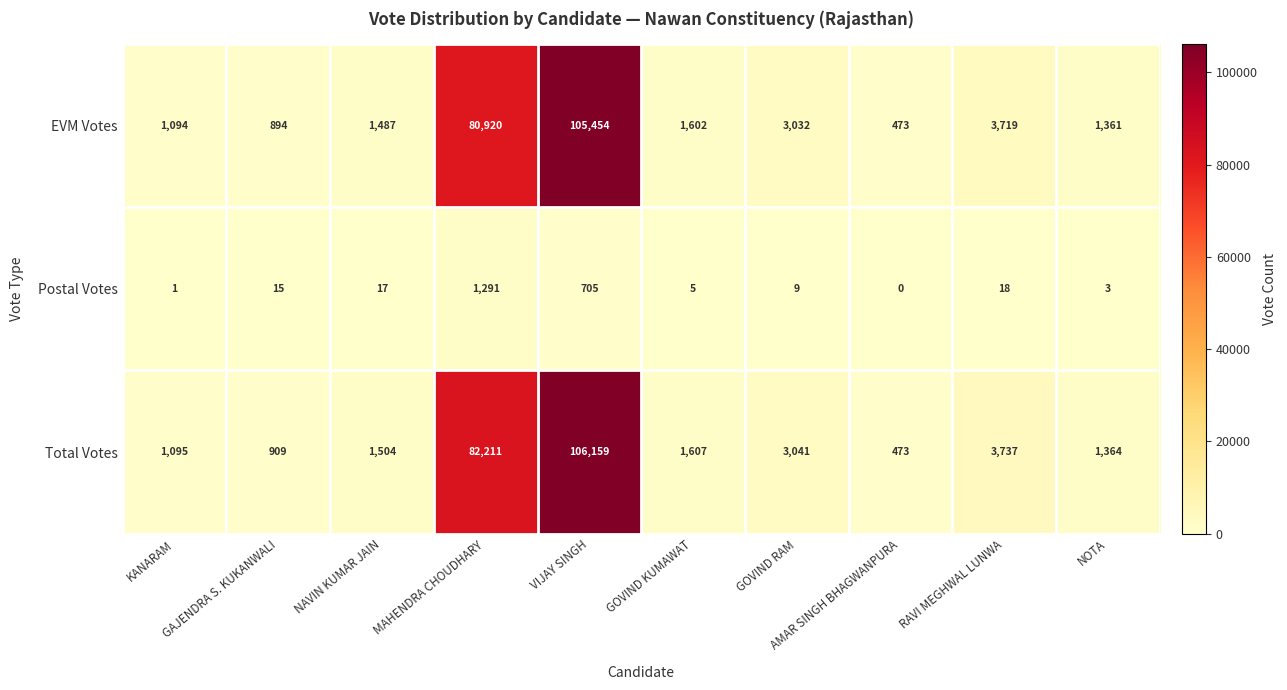

Between KANARAM and NOTA, which series saw the biggest shift?

Total Votes